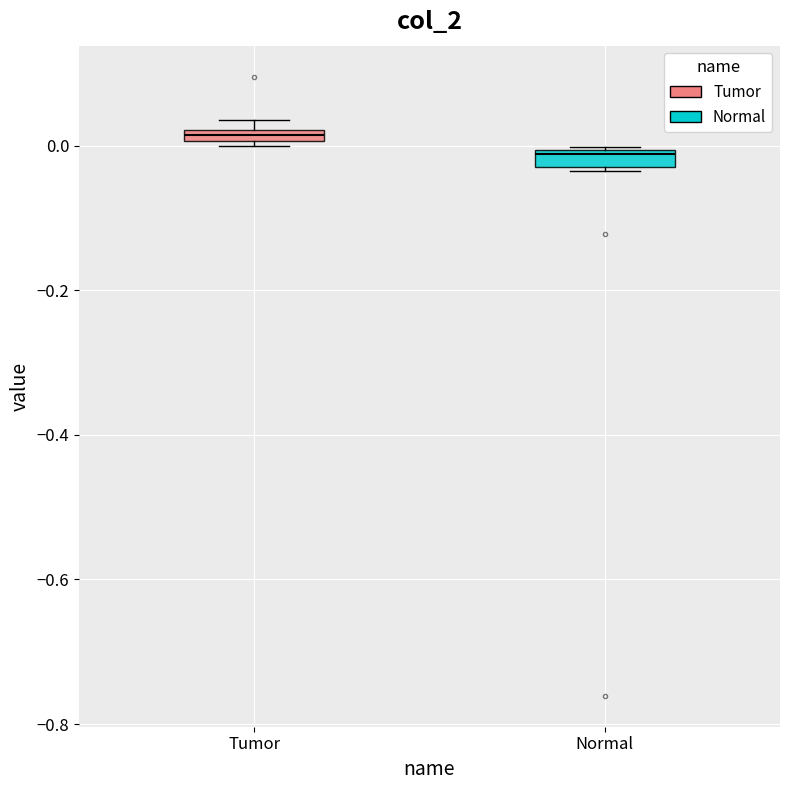

Where is the upper edge of the box for Tumor on the y-axis? The values are not printed on the chart, so give them approximately, as read against the axis.

0.02